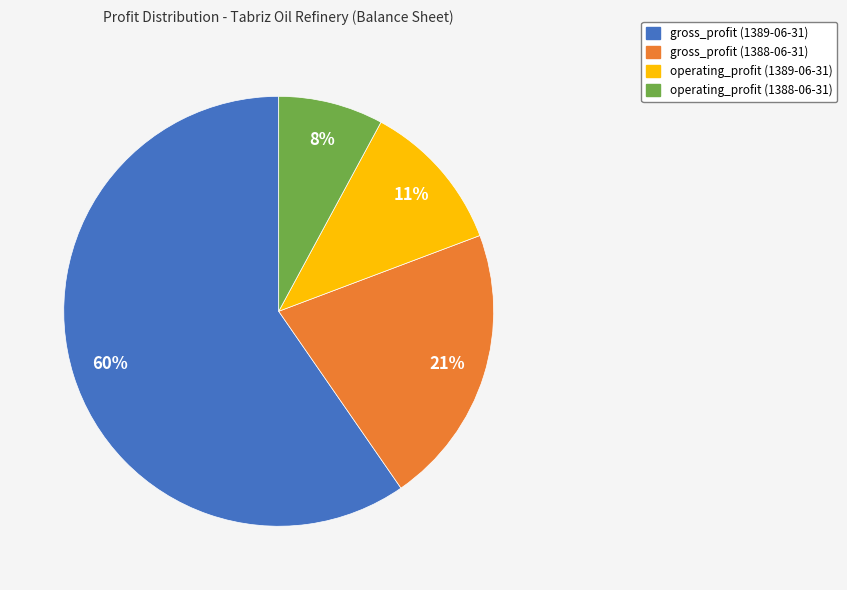

Approximately how many times larger is the value at operating_profit (1388-06-31) compared to gross_profit (1389-06-31)?

0.1